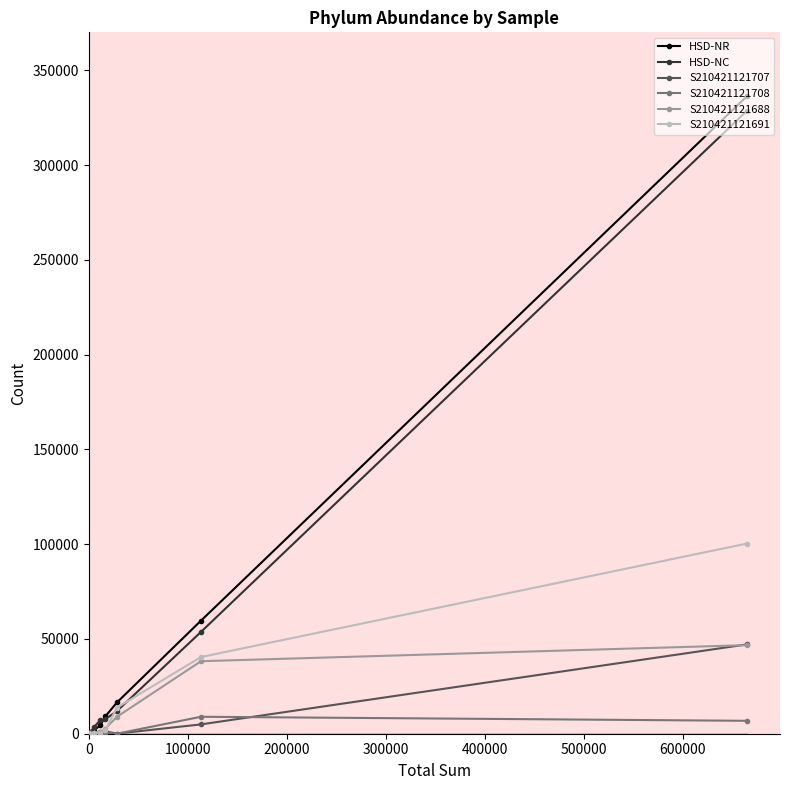

Which series has the widest spread of values?

HSD-NR